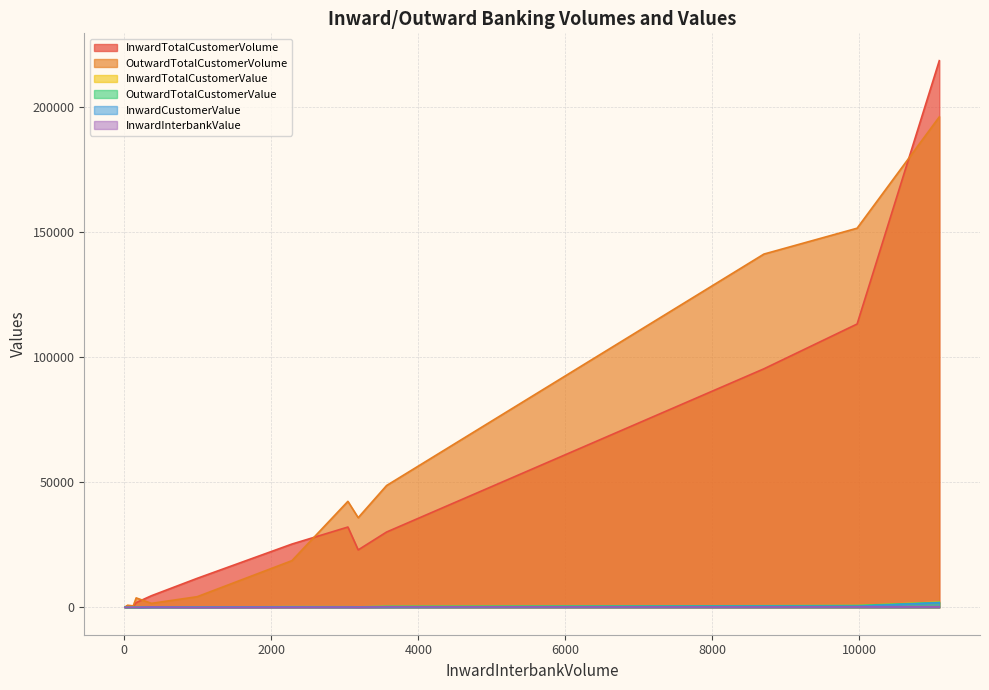

At which category does InwardCustomerValue reach its first local valley?

43